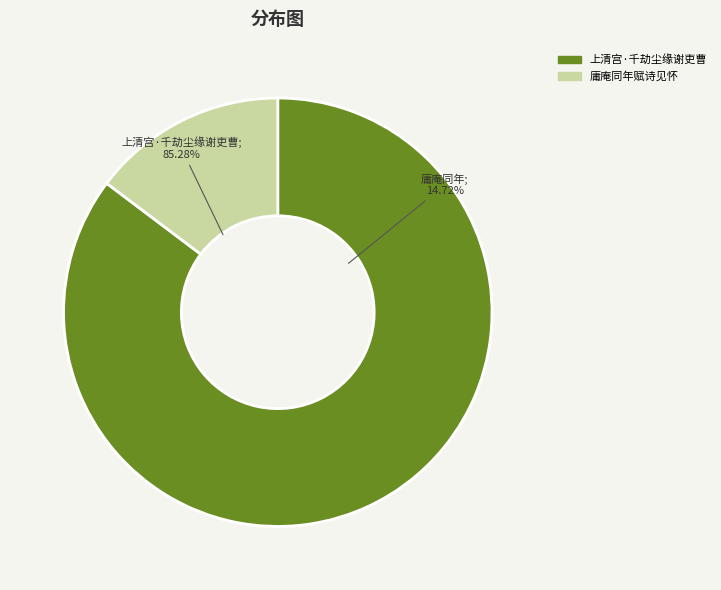

To the nearest percent, what is the difference between the largest and smallest slice percentages?

71%